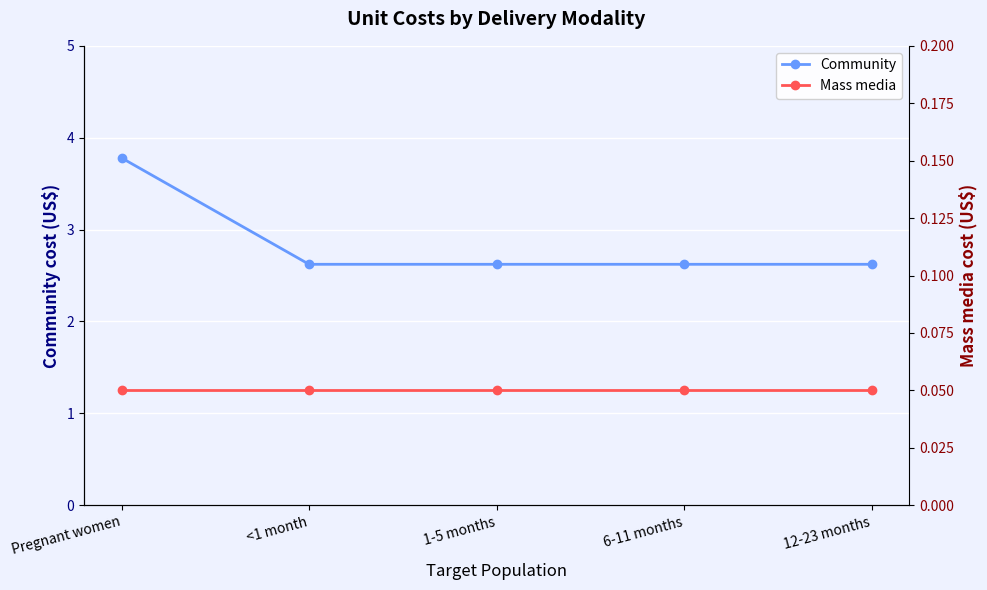

Rank the series by their maximum value, from lowest to highest.

Mass media, Community